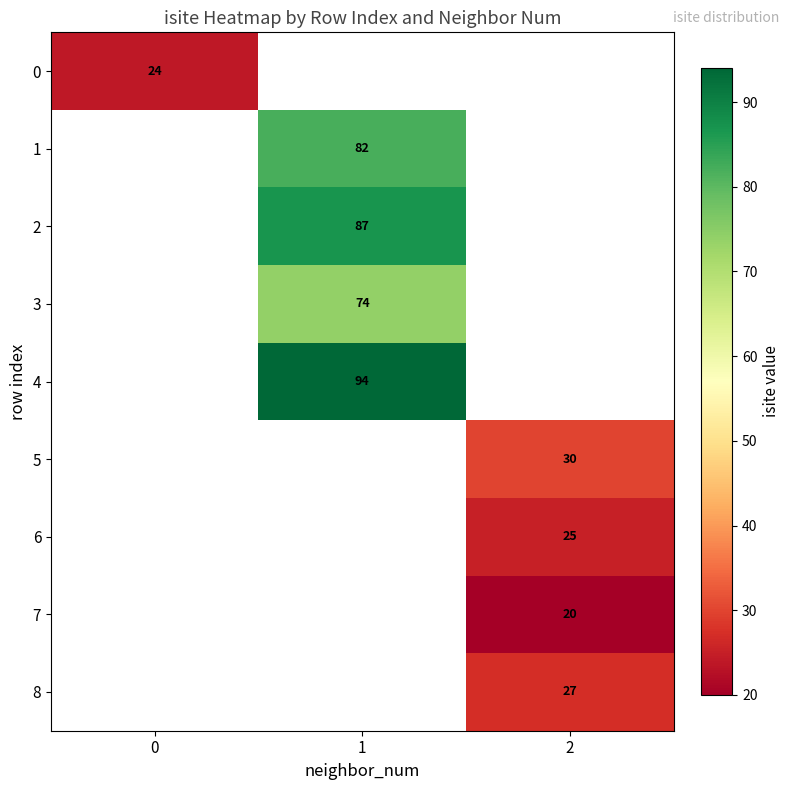

True or false: 4 has a value of 167 at 1.

False